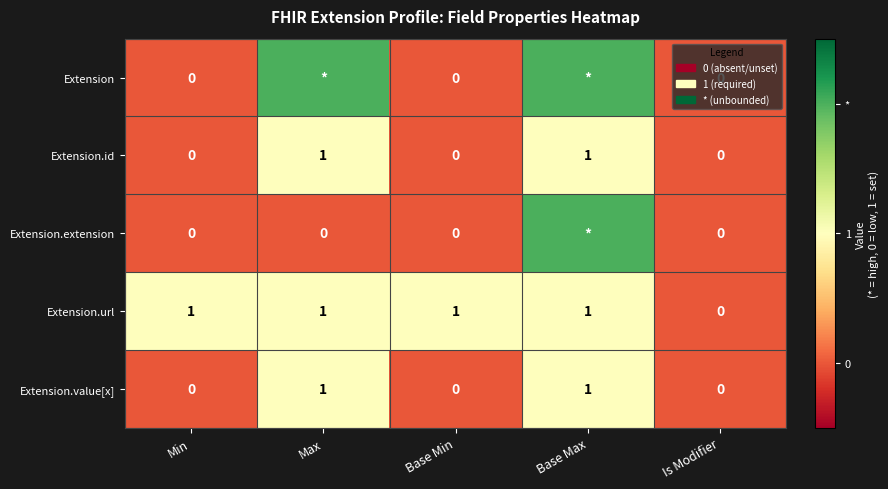

What is the difference between the Extension.url values at Is Modifier and Max?

1